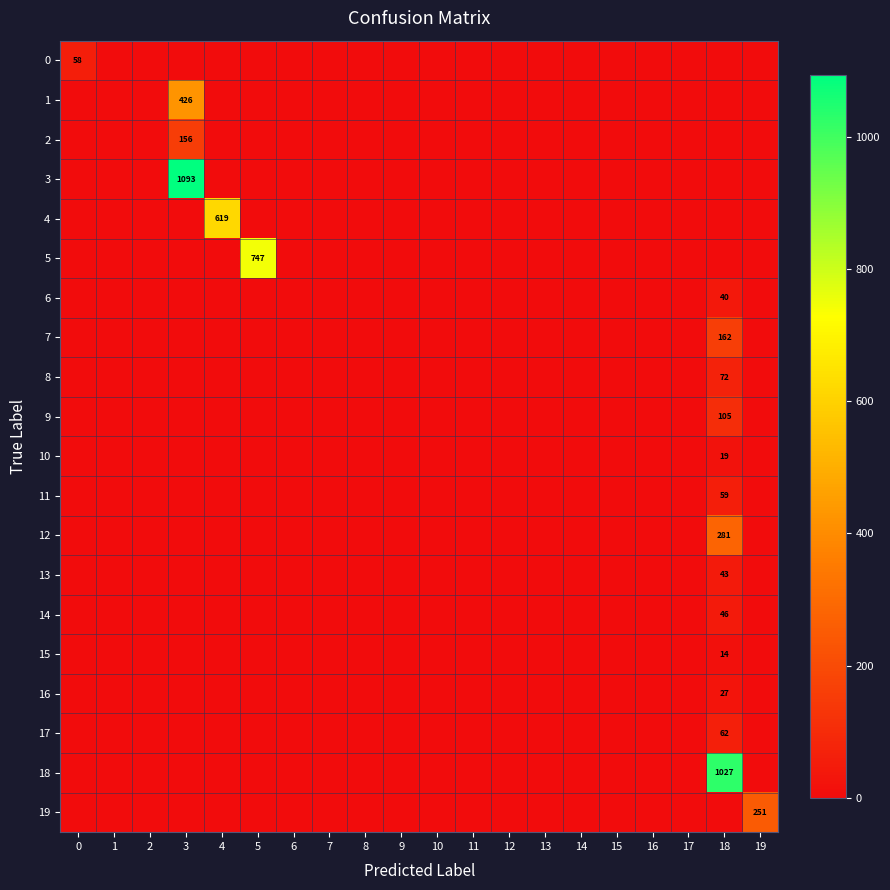

True or false: 18 has a value of 1493 at 18.

False